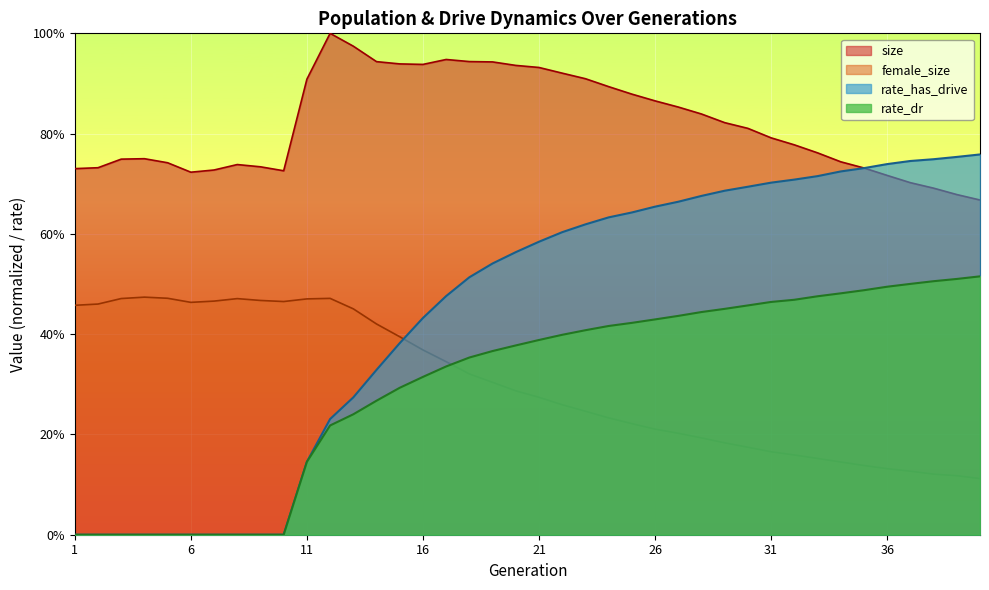

Which has a higher value, 17 or 29?

17